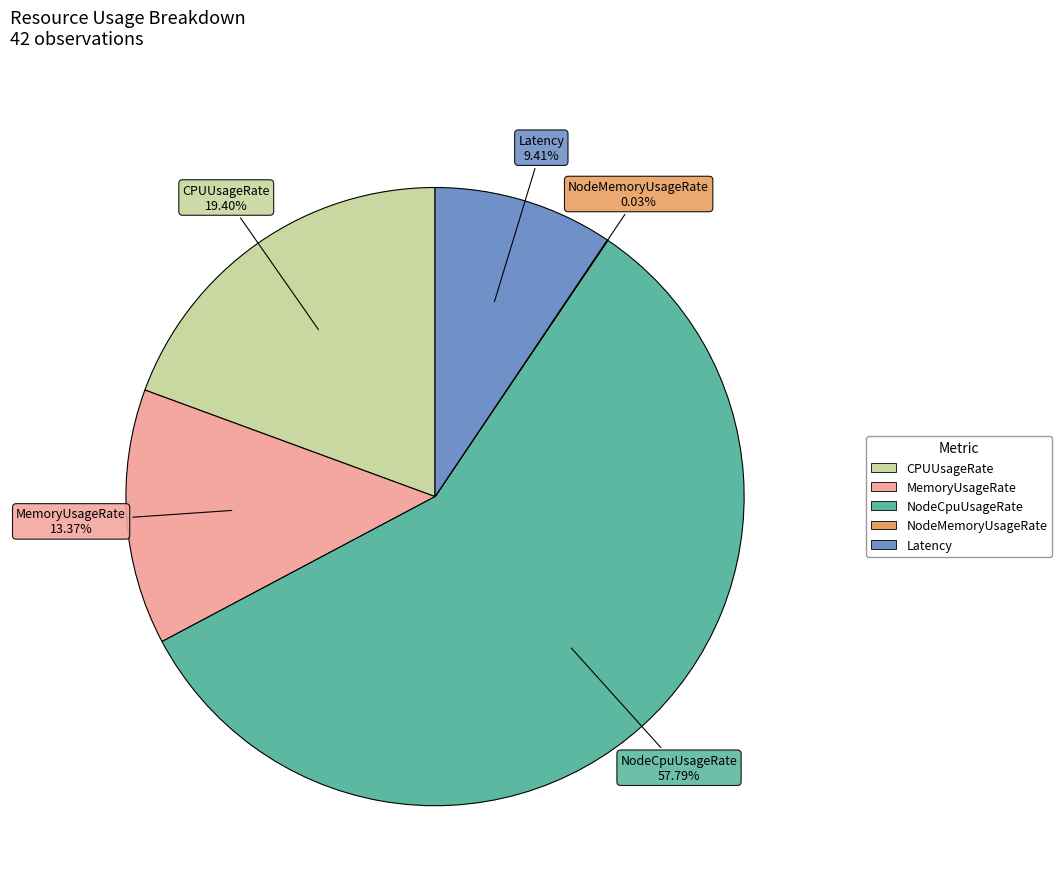

Is the sum of NodeCpuUsageRate and CPUUsageRate greater than half?

Yes